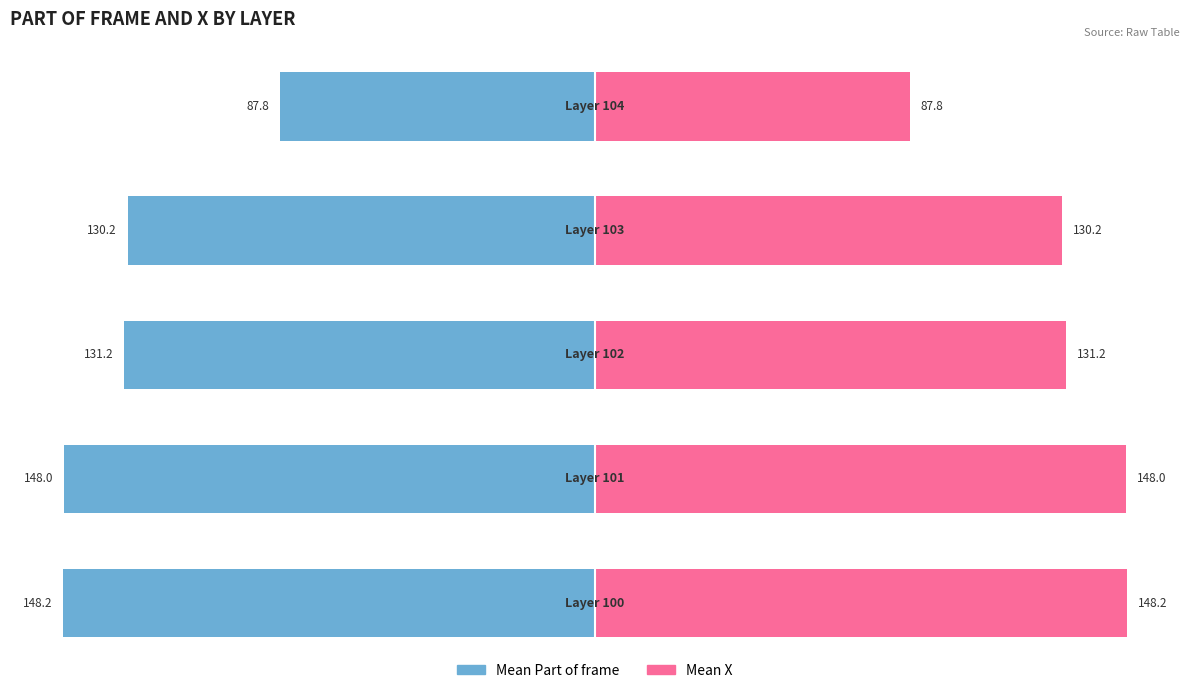

What is the sum of all Mean X values?

645.4